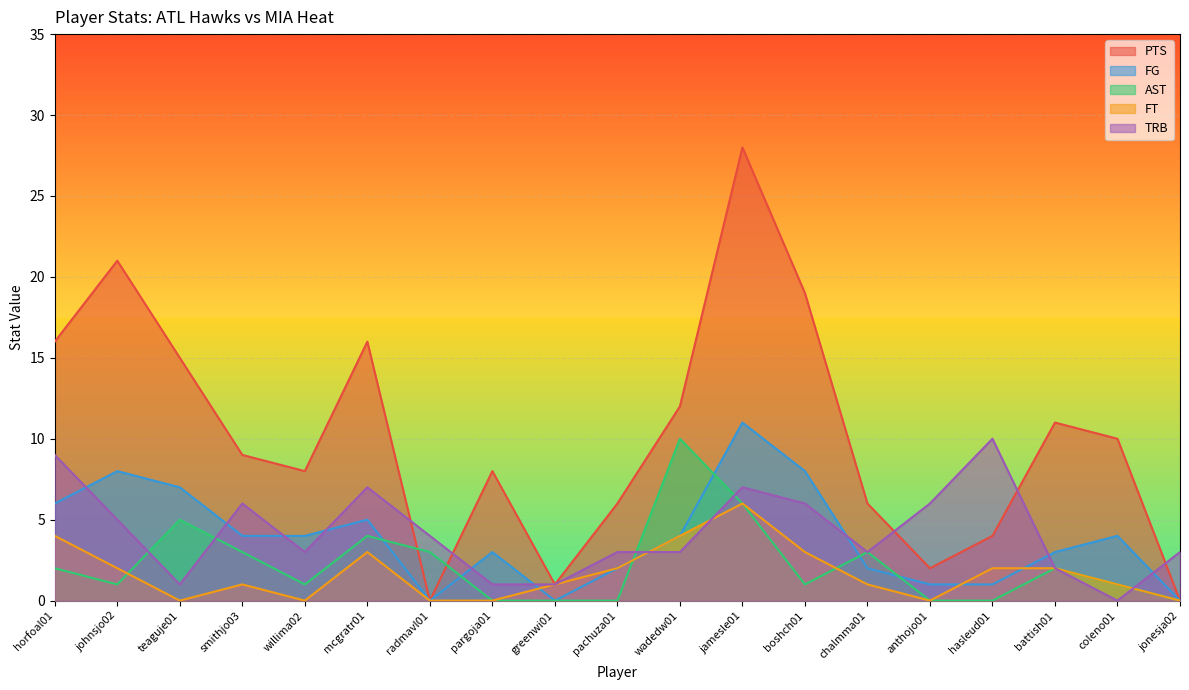

How many TRB values are between 2 and 6?

11